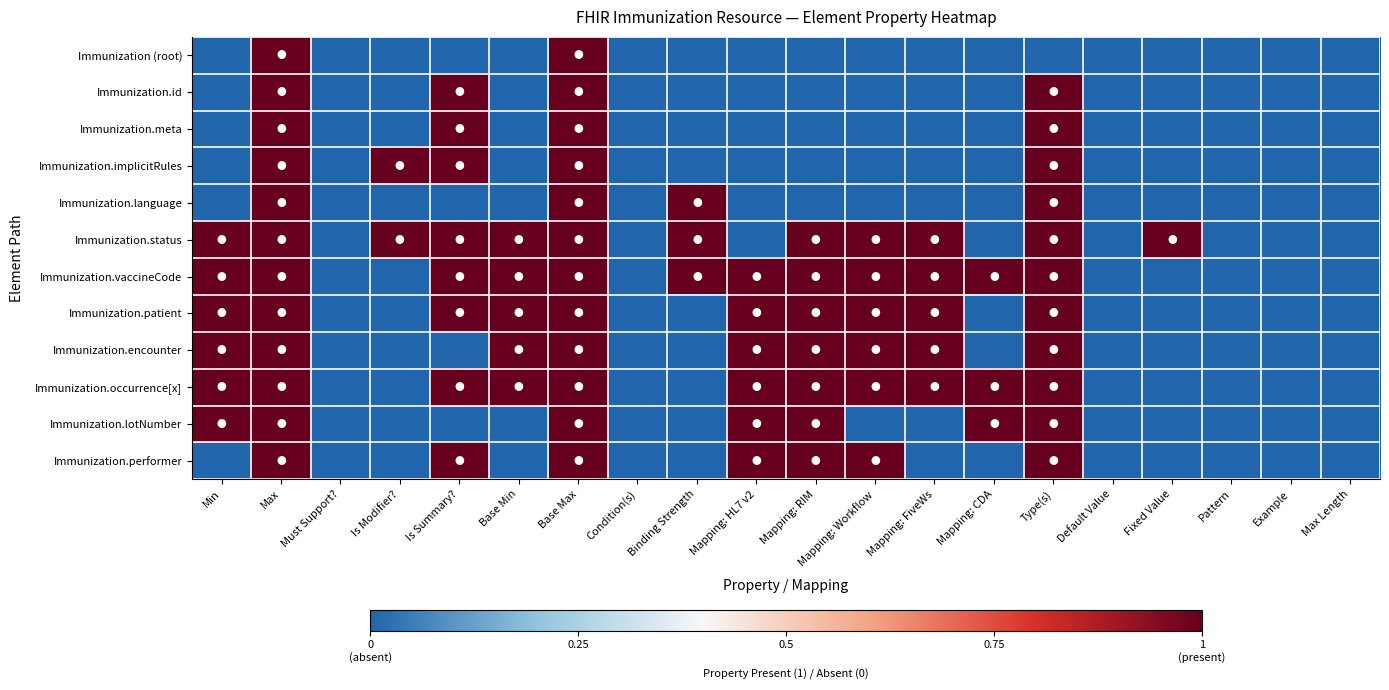

Which series has the largest range (max minus min)?

Immunization (root)